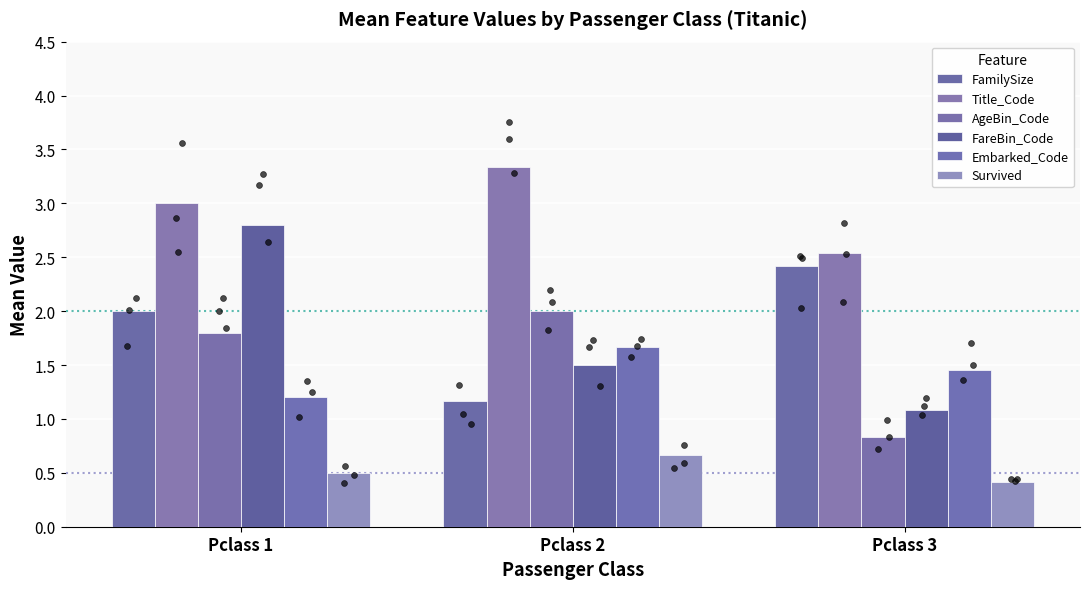

Which series reaches the minimum Y coordinate?

Survived